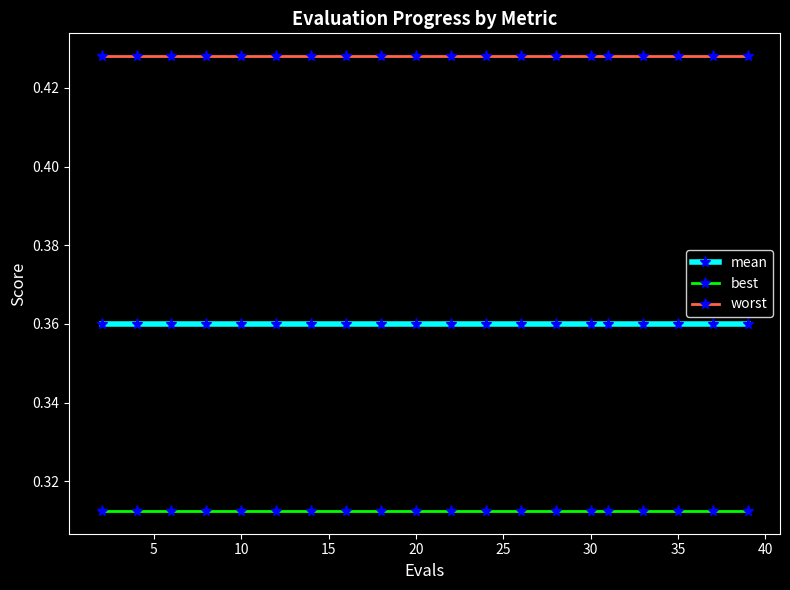

True or false: mean and best intersect in this chart.

False